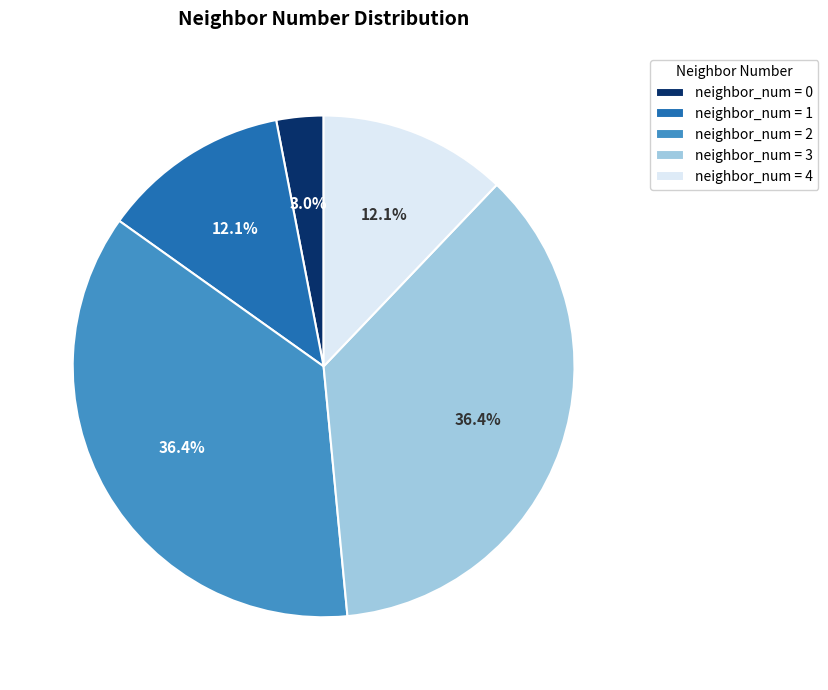

Is there any slice that represents more than half of the pie?

No